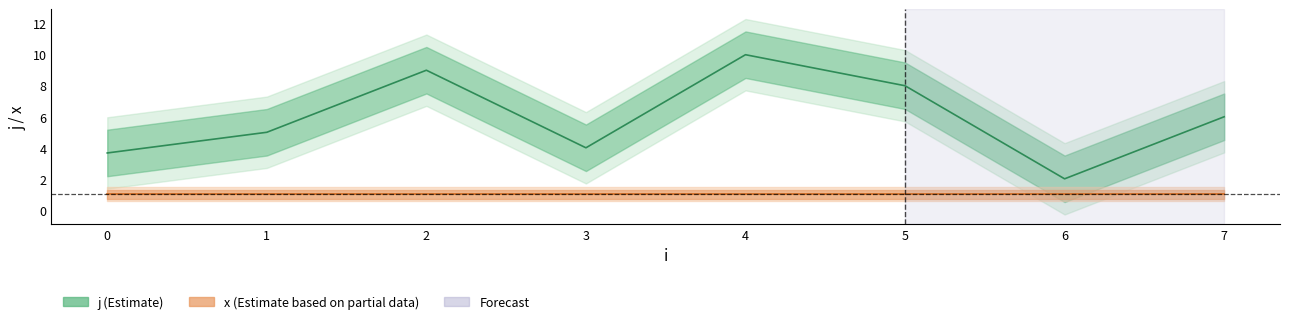

Is it true that j (mean) equals 8.0 at 7?

False